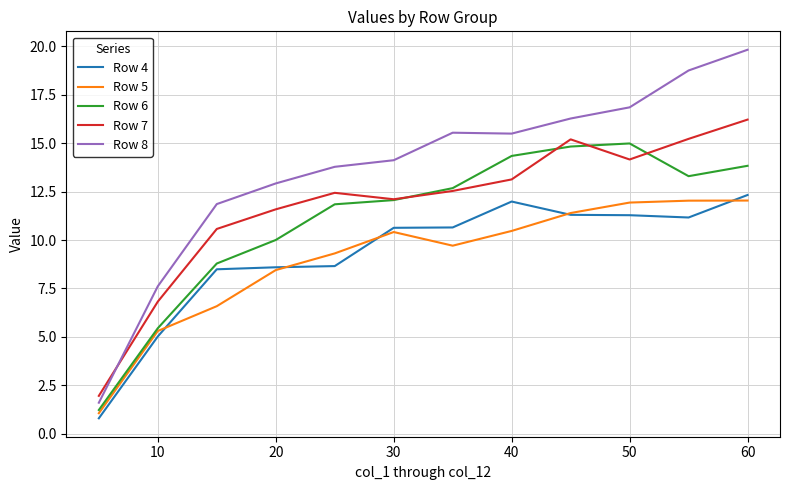

True or false: Row 7 and Row 5 cross at least once.

False